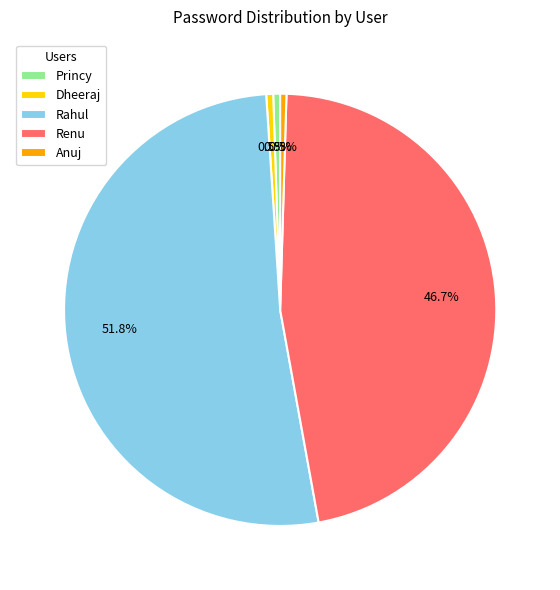

Count the number of slices in the pie.

5